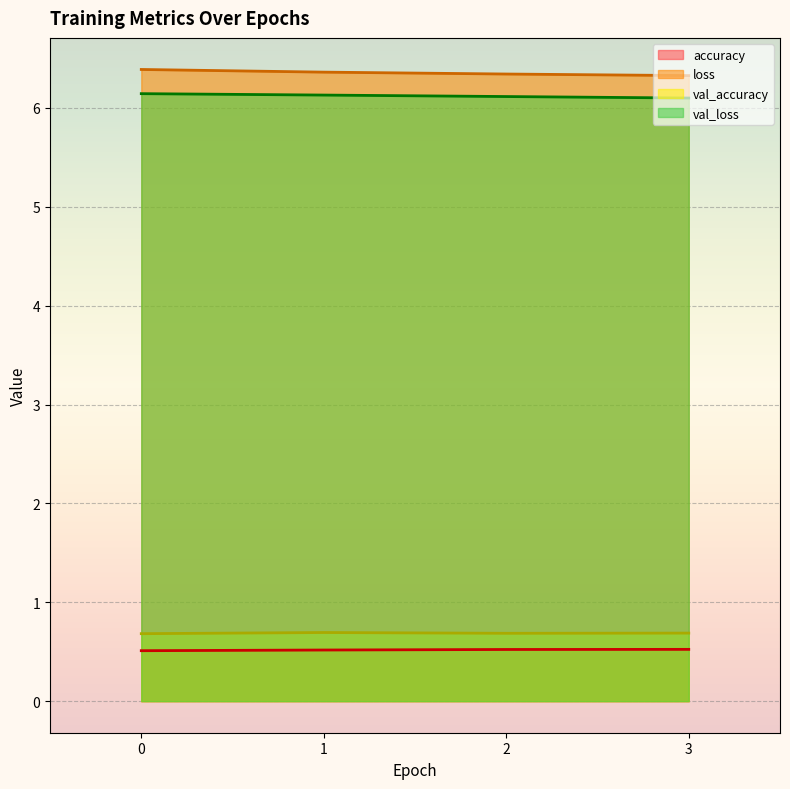

True or false: val_accuracy and val_loss intersect in this chart.

False